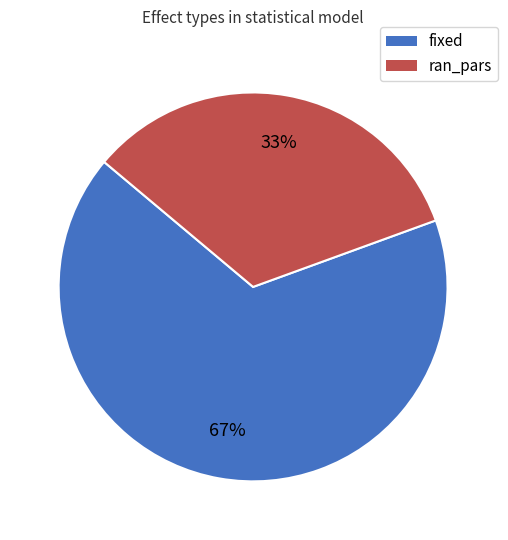

How many slices are in this pie chart?

2